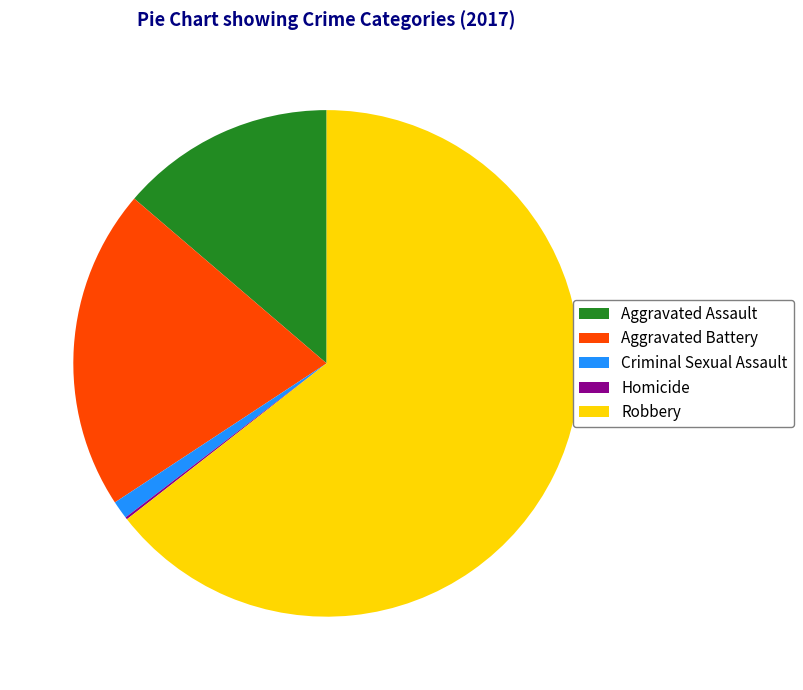

Do Robbery and Aggravated Assault together represent more than half of the pie?

Yes